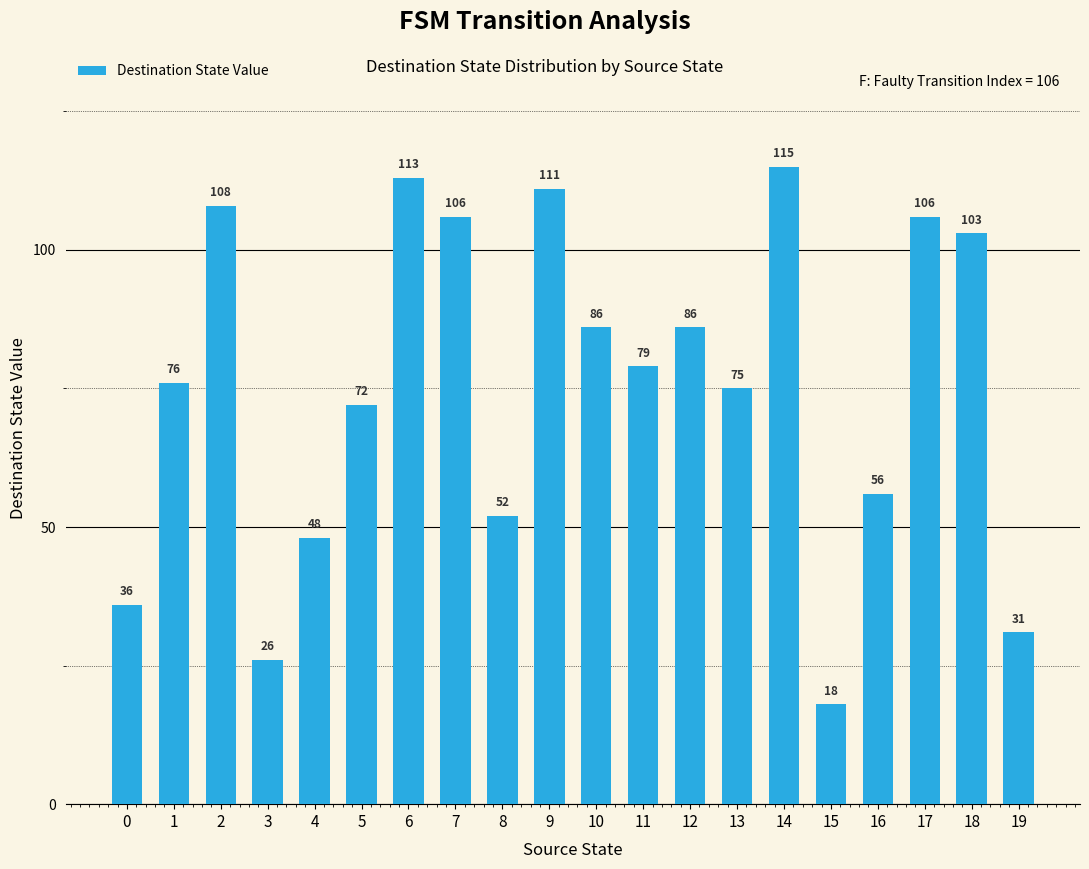

Count the number of categories in the chart.

20